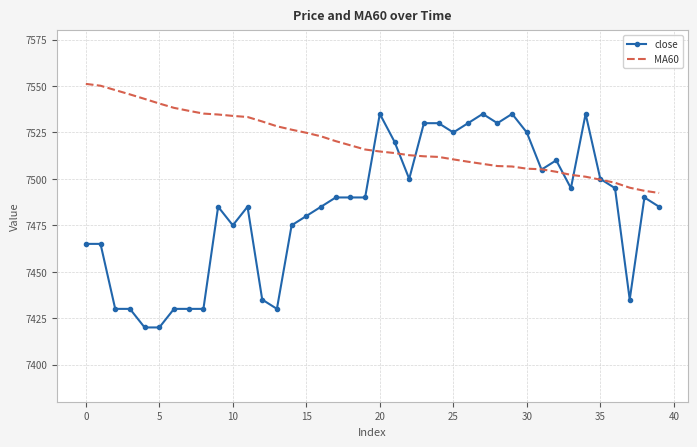

Which series has the largest total across all categories?

MA60